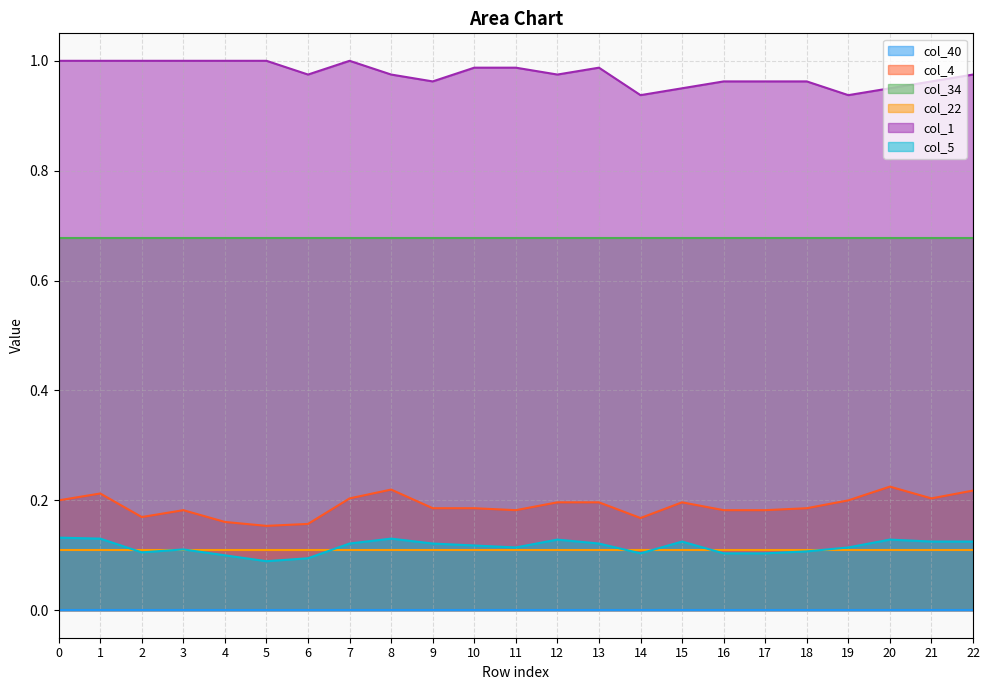

What is the difference between the highest and lowest values at 17?

0.9